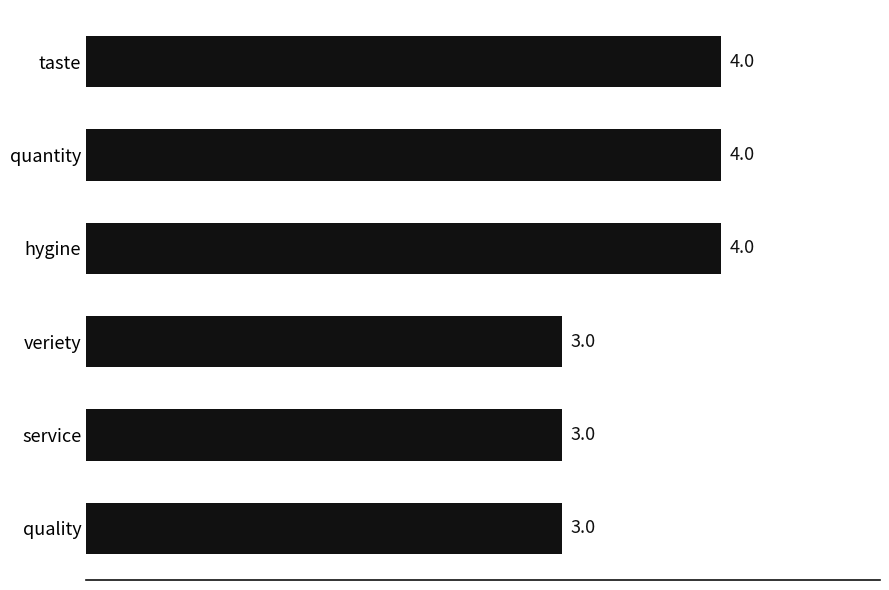

How many values are below 4?

3